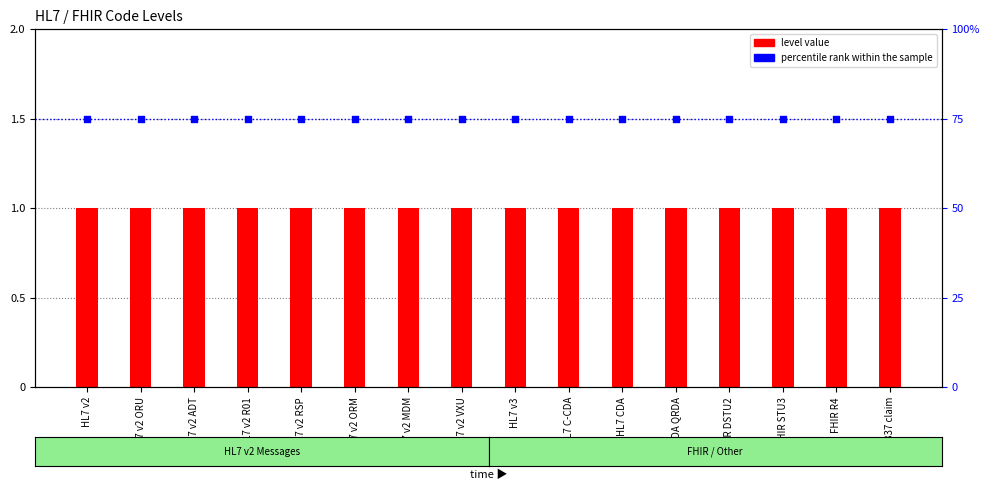

Which series has the largest total across all categories?

percentile rank within the sample